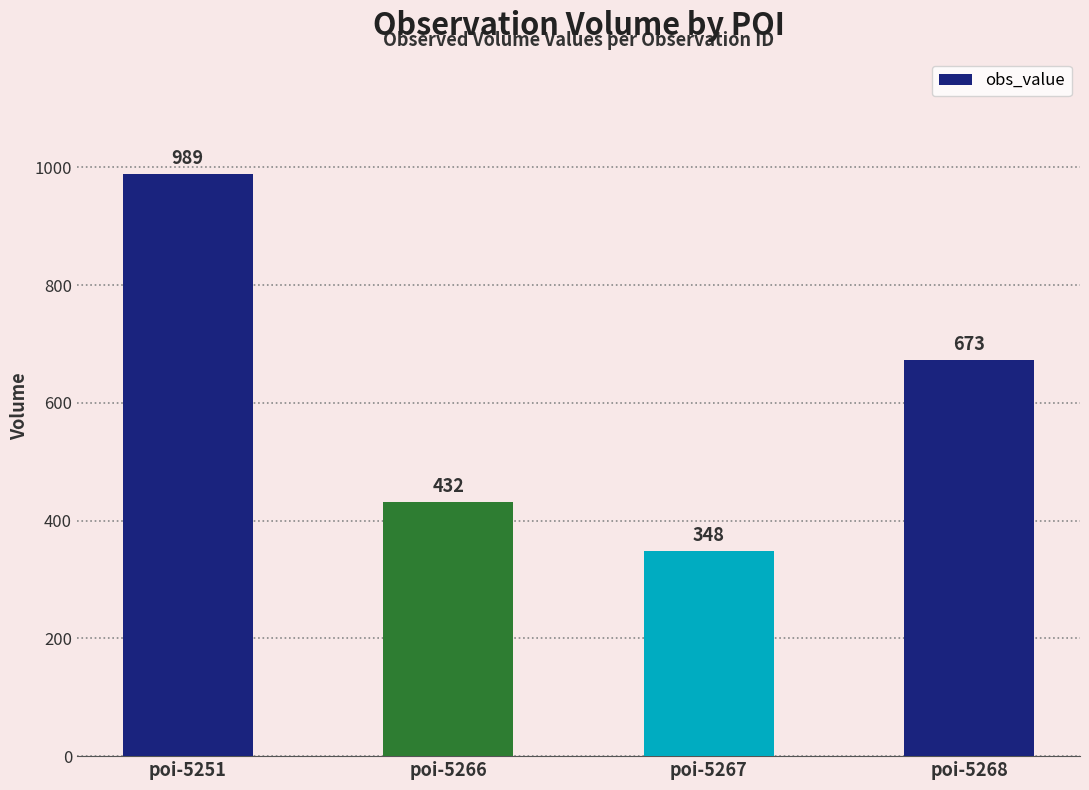

What is the difference between the second highest and minimum values?

325